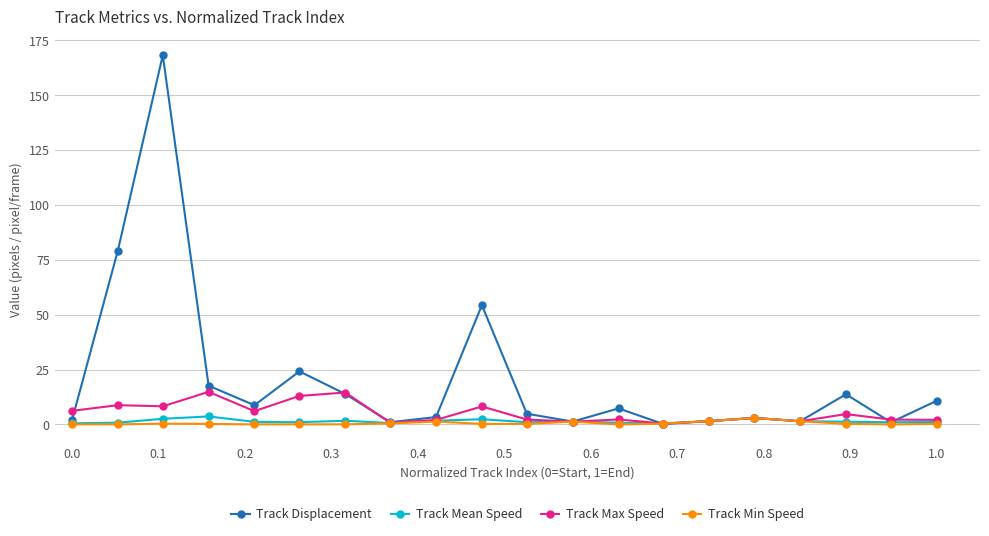

Which series has the widest spread of values?

Track Displacement